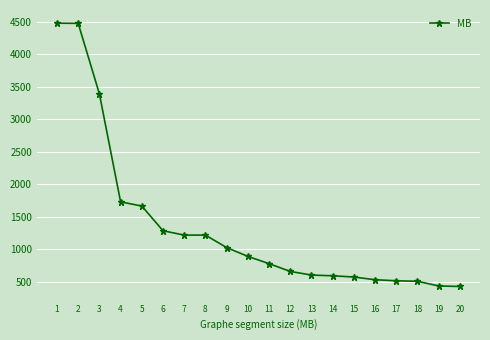

Is it true that the value at 19 is 432?

True